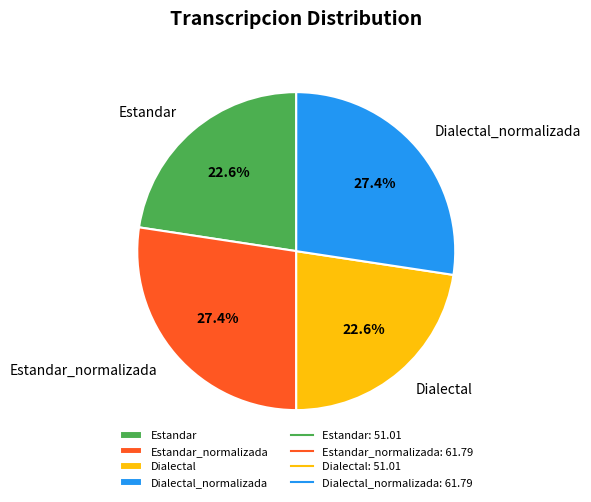

Count the number of slices in the pie.

4